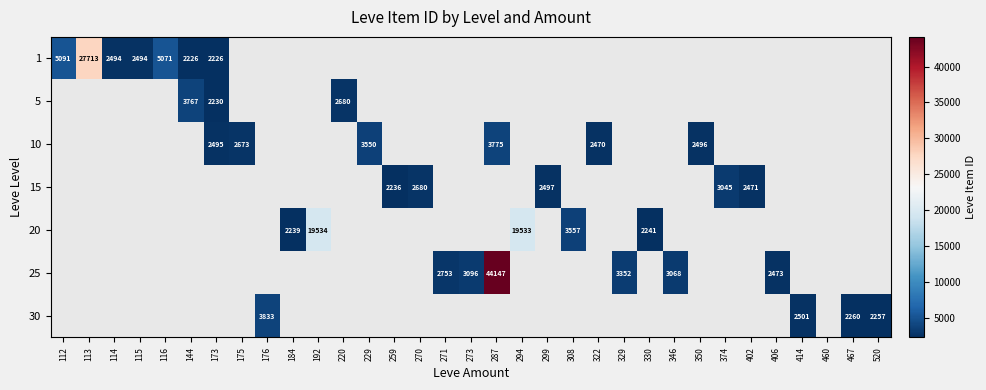

Is the value of 15 at 322 greater than the value of 5 at 115?

No